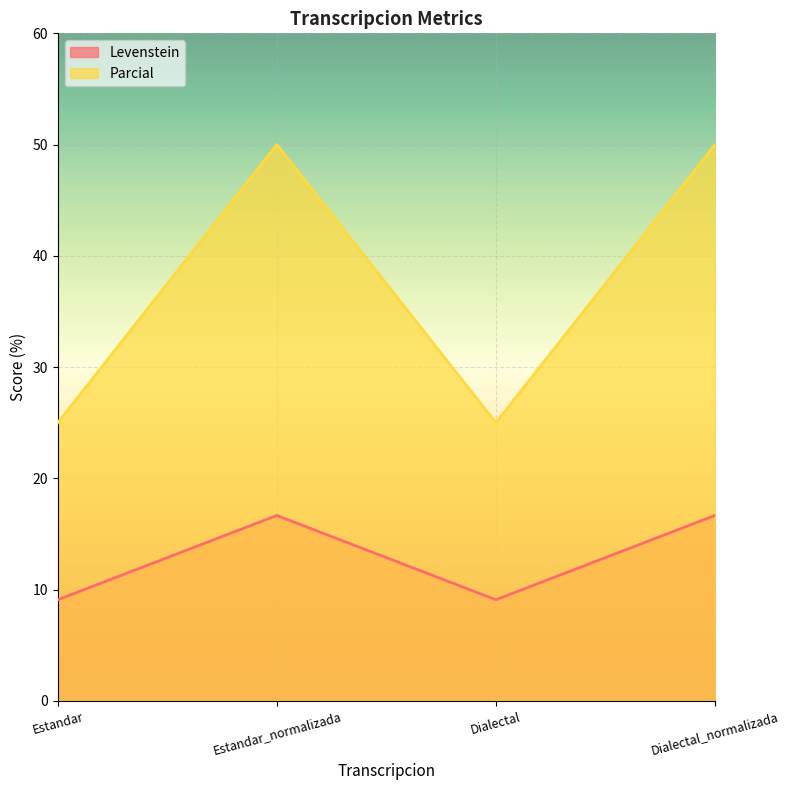

Rank the categories by Parcial value from highest to lowest.

Estandar_normalizada, Dialectal_normalizada, Estandar, Dialectal